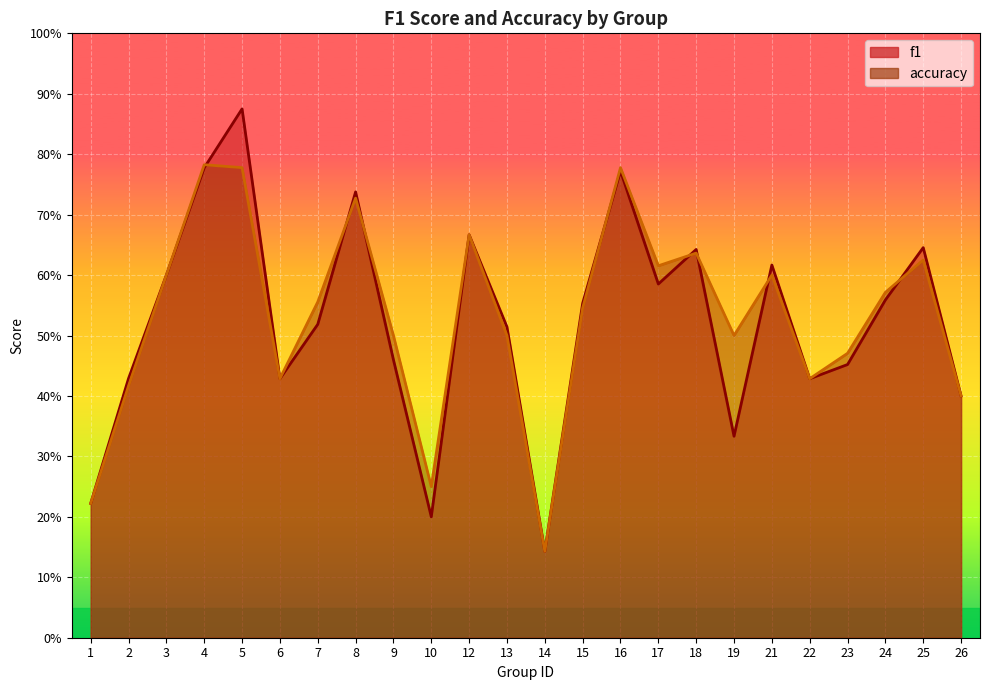

How many interior local peaks does the accuracy series have?

7